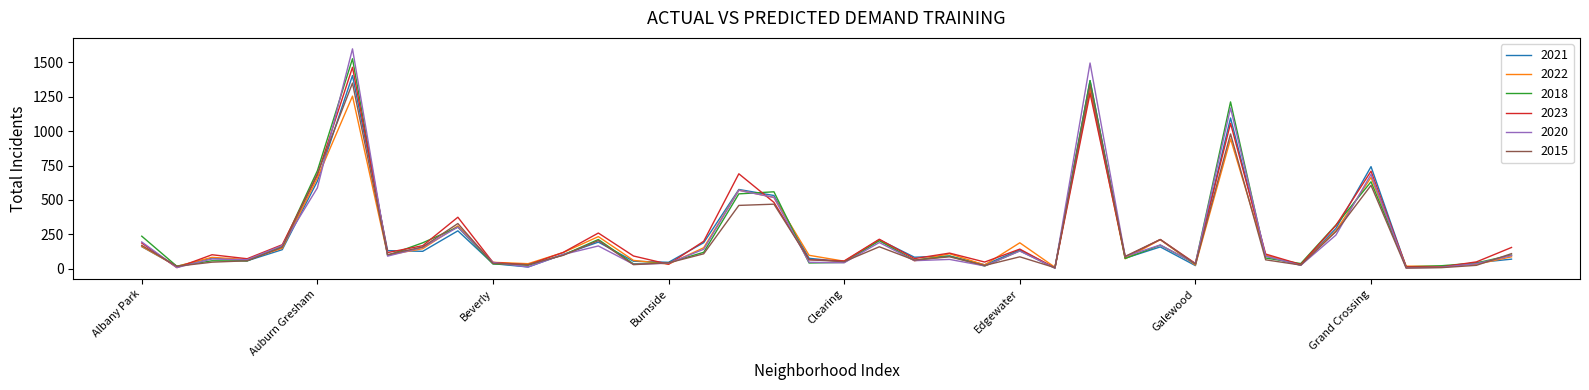

What is the sum of all 2023 values?

10062